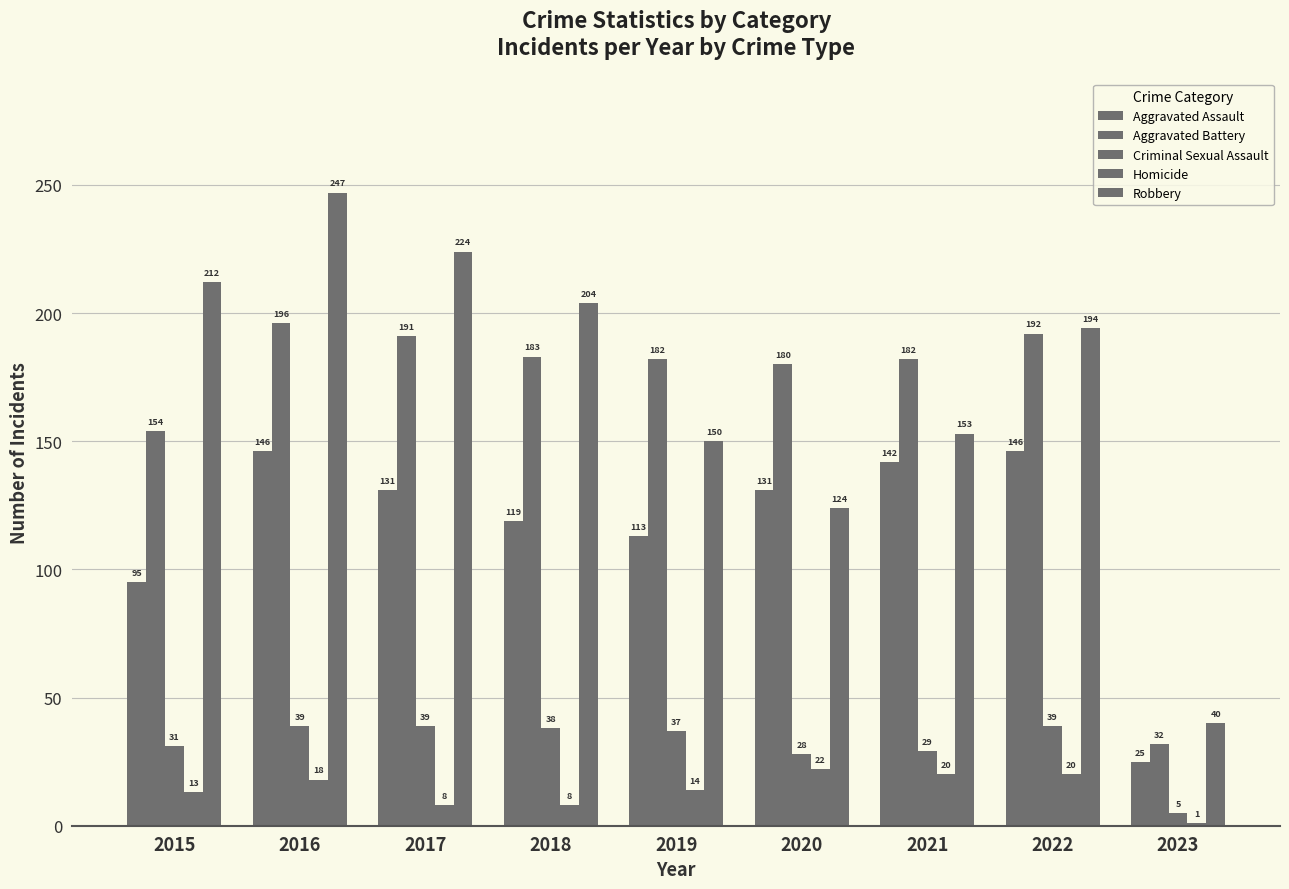

Between 2017 and 2023, which series saw the biggest shift?

Robbery